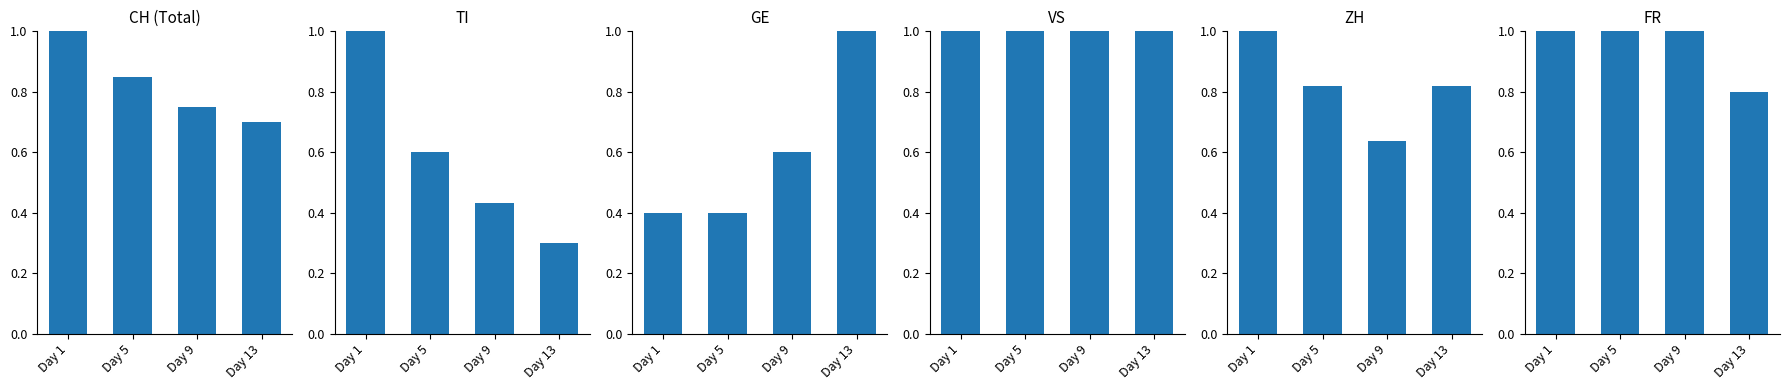

What is the difference between the maximum and minimum values in the GE series?

0.6